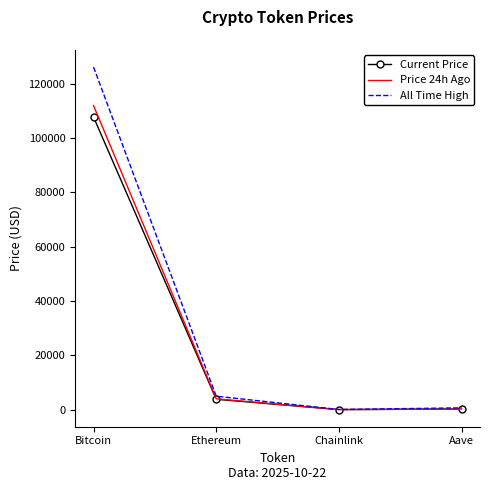

Is it true that Price 24h Ago equals 3984.3 at Ethereum?

True